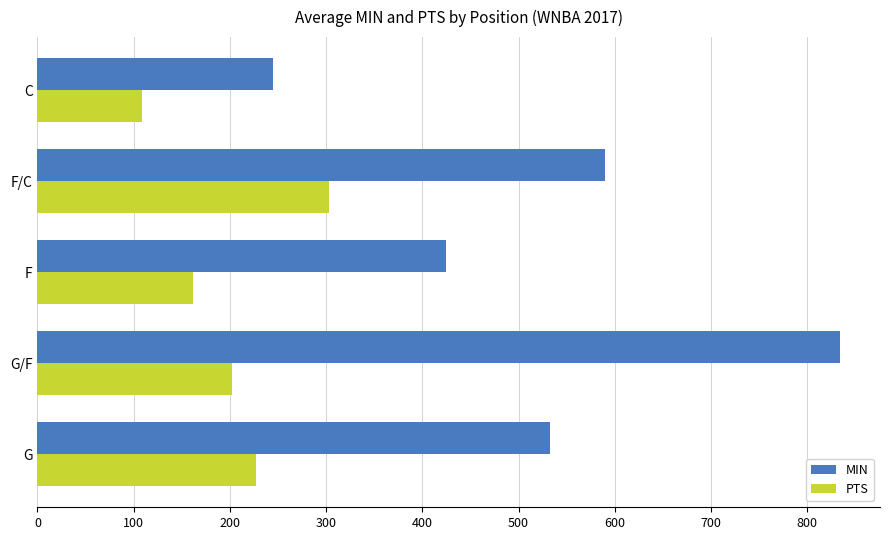

How many values in the PTS series exceed 202?

3